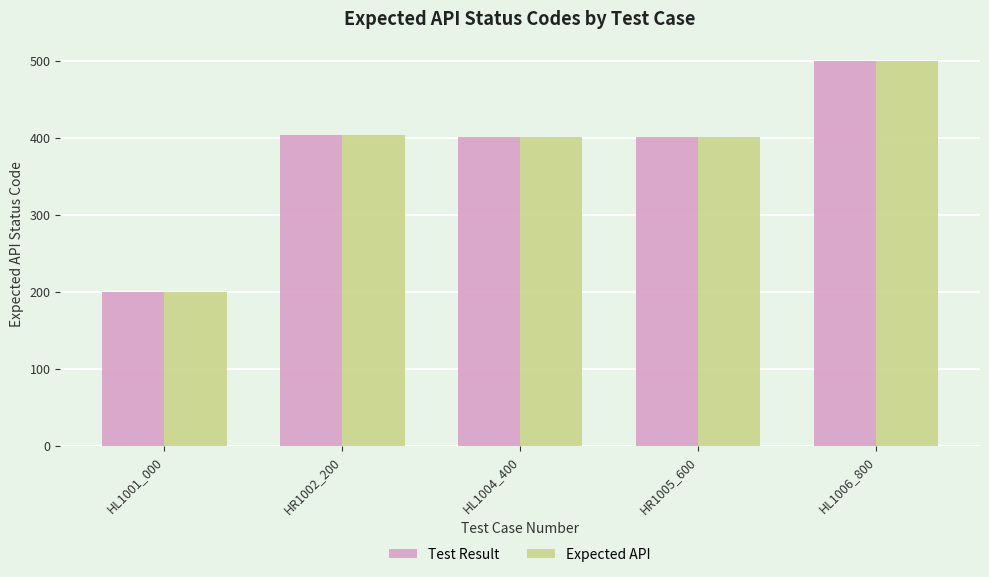

What value does the Expected API series have at HL1004_400, to the nearest 50?

400